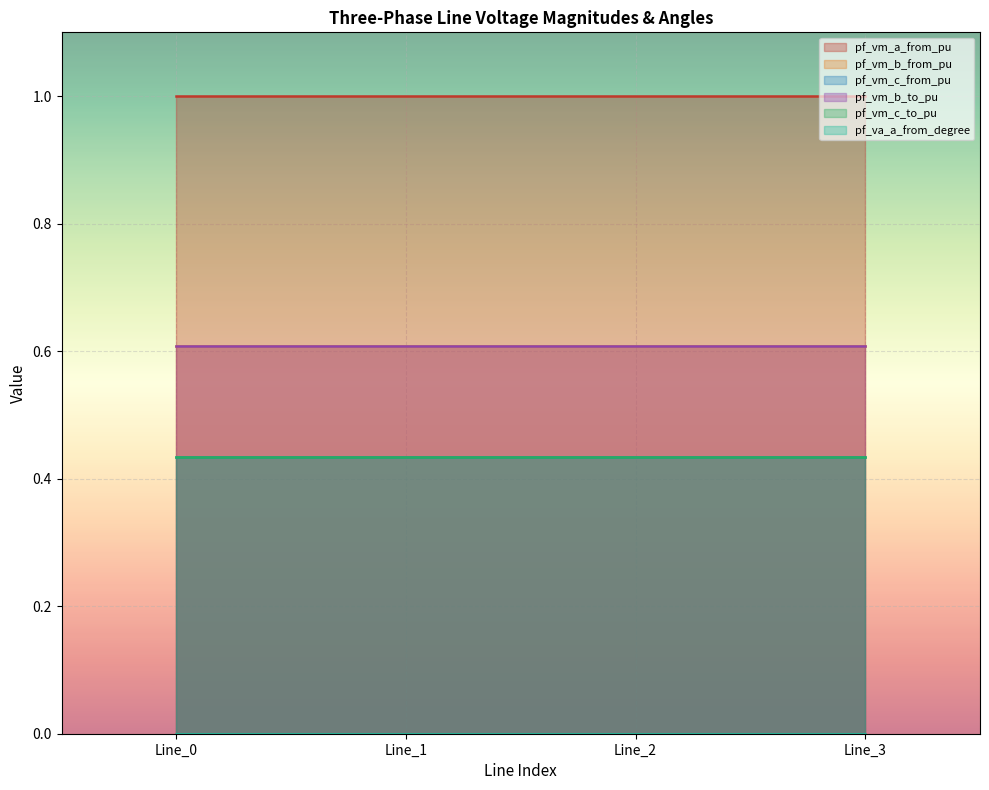

What are all the series names shown in the legend?

pf_vm_a_from_pu, pf_vm_b_from_pu, pf_vm_c_from_pu, pf_vm_b_to_pu, pf_vm_c_to_pu, pf_va_a_from_degree